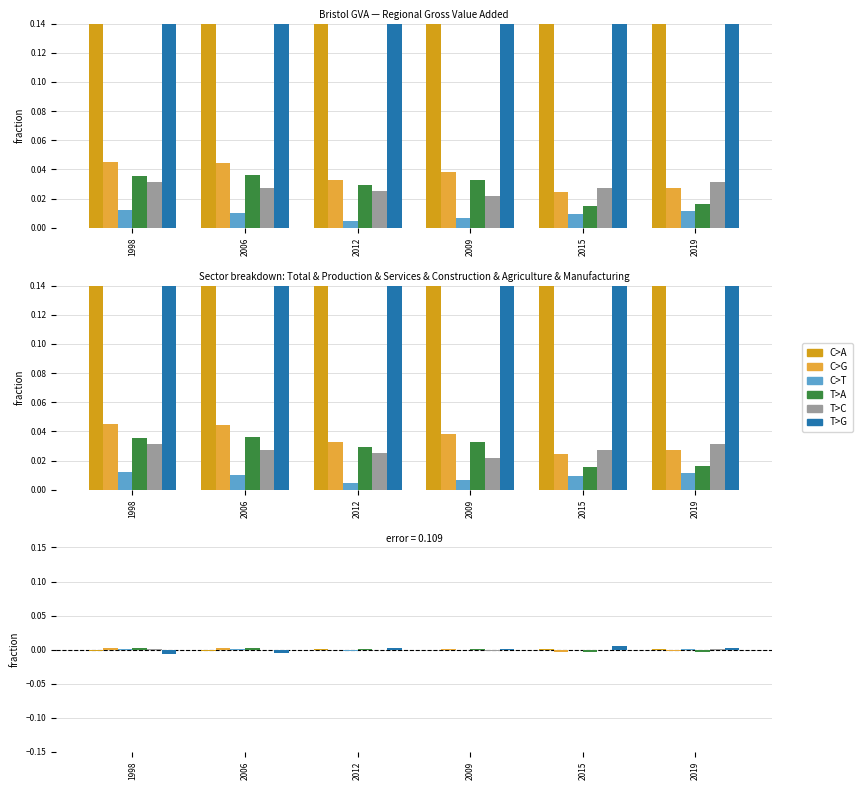

List the labels in order of T>G value, largest first.

2015, 2019, 2012, 2009, 2006, 1998